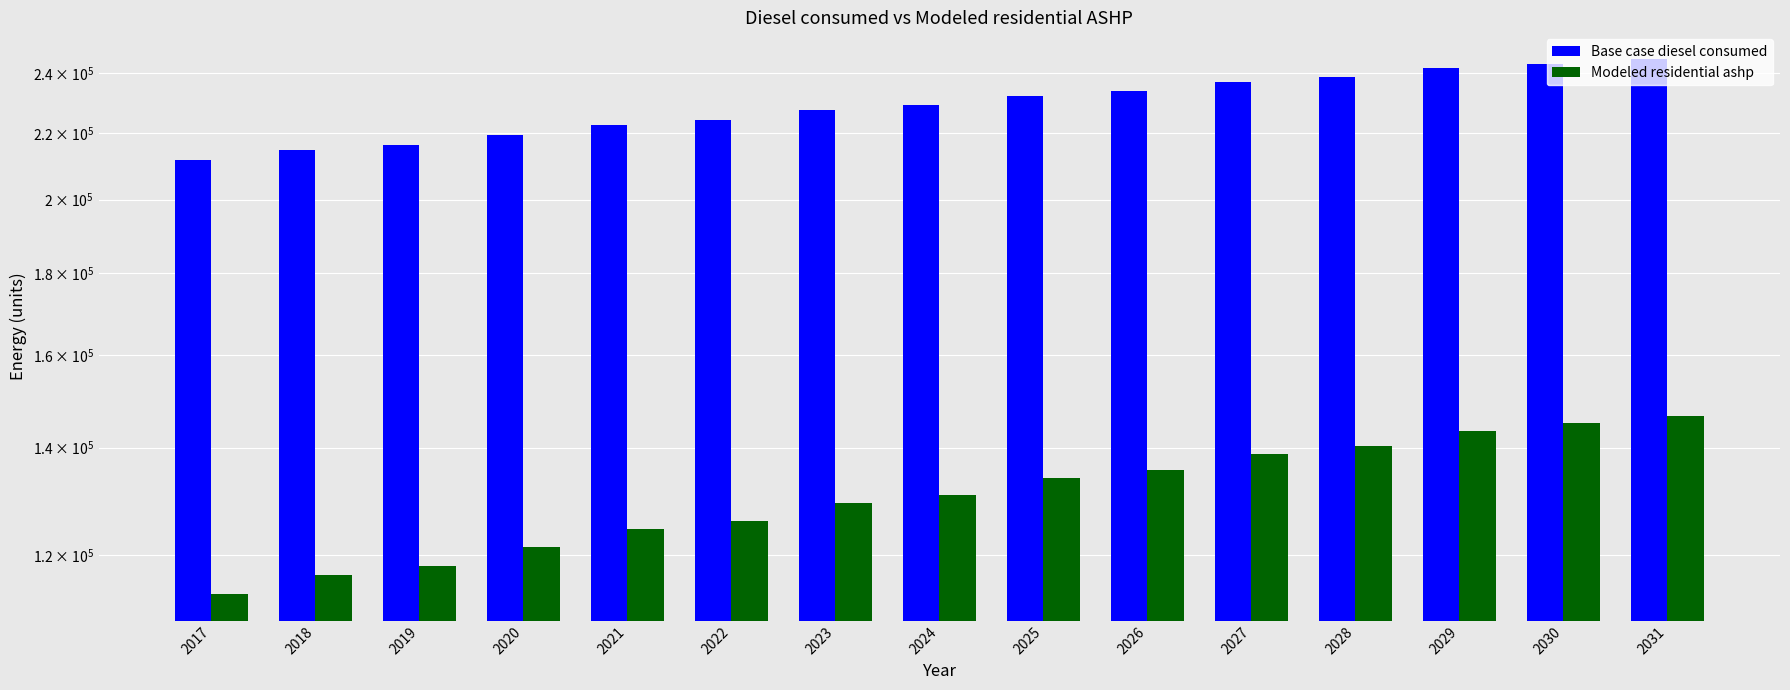

What is the difference between the maximum and minimum values in the Base case diesel consumed series?

33121.0